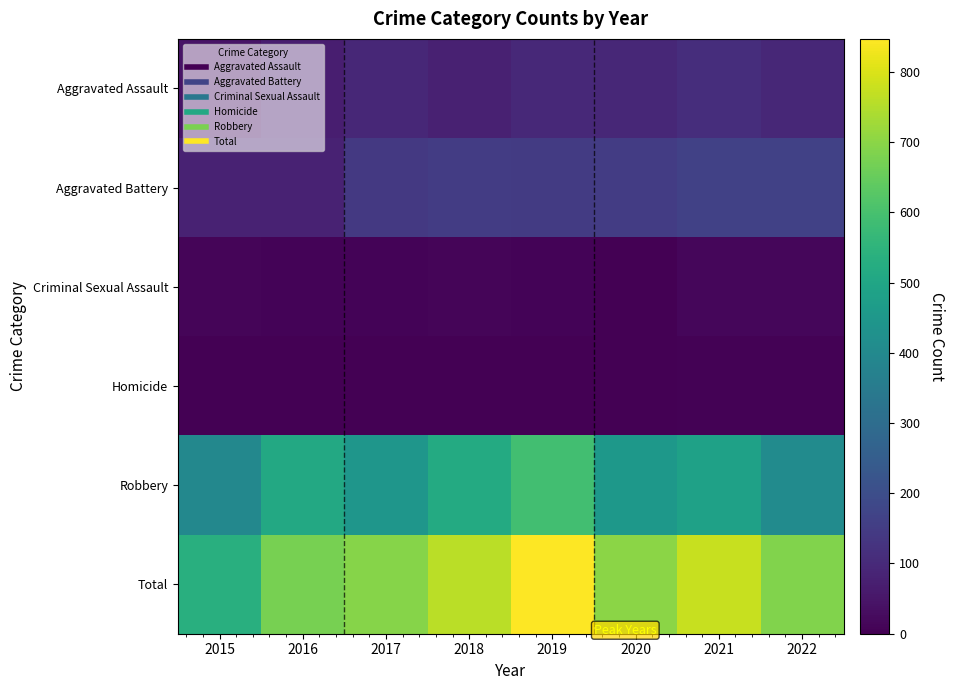

Reading right to left, list all the values displayed in this chart.

Aggravated Assault: 2022=93	2021=110	2020=94	2019=98	2018=77	2017=95	2016=71	2015=46
Aggravated Battery: 2022=164	2021=163	2020=150	2019=148	2018=152	2017=142	2016=82	2015=82
Criminal Sexual Assault: 2022=16	2021=14	2020=3	2019=8	2018=11	2017=8	2016=8	2015=12
Homicide: 2022=4	2021=4	2020=2	2019=2	2018=1	2017=1	2016=1	2015=0
Robbery: 2022=410	2021=484	2020=450	2019=591	2018=519	2017=446	2016=510	2015=395
Total: 2022=687	2021=775	2020=699	2019=847	2018=760	2017=692	2016=672	2015=535